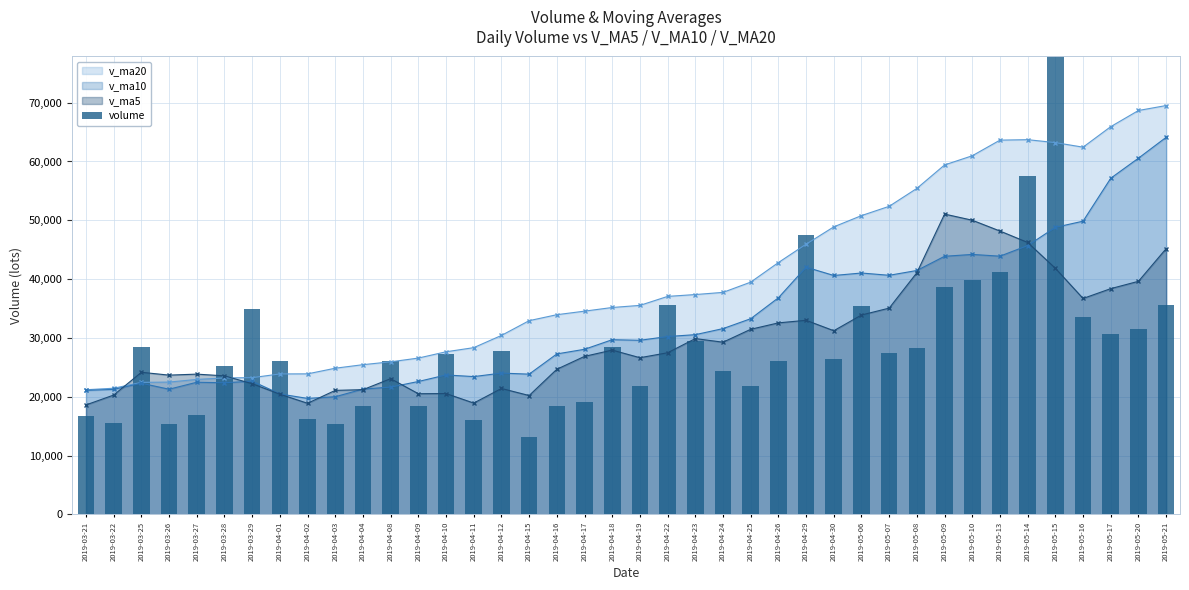

Reading left to right, transcribe all the data shown in this chart.

16756.2	15578.2	28498.0	15343.5	16839.0	25150.0	34923.0	26088.9	16196.0	15363.0	18488.8	25994.5	18351.1	27189.0	15957.5	27840.6	13196.6	18502.0	19083.5	28371.5	21846.0	35537.4	29462.0	24410.0	21904.5	26058.0	47575.8	26396.7	35380.8	27372.0	28242.5	38706.8	39769.7	41236.2	57507.7	78072.4	33471.4	30583.5	31512.6	35553.7